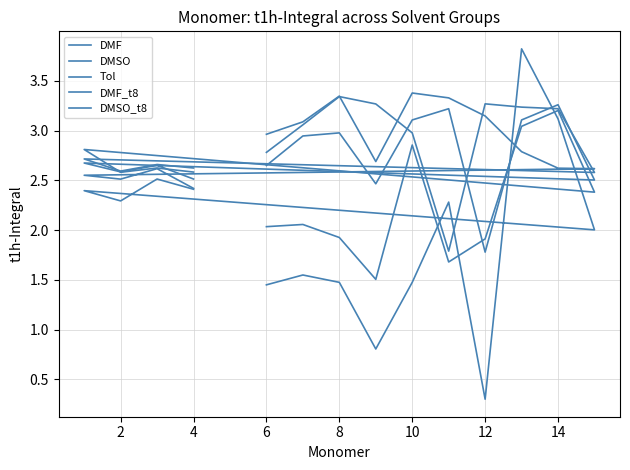

What is the maximum value shown in the chart?

3.8